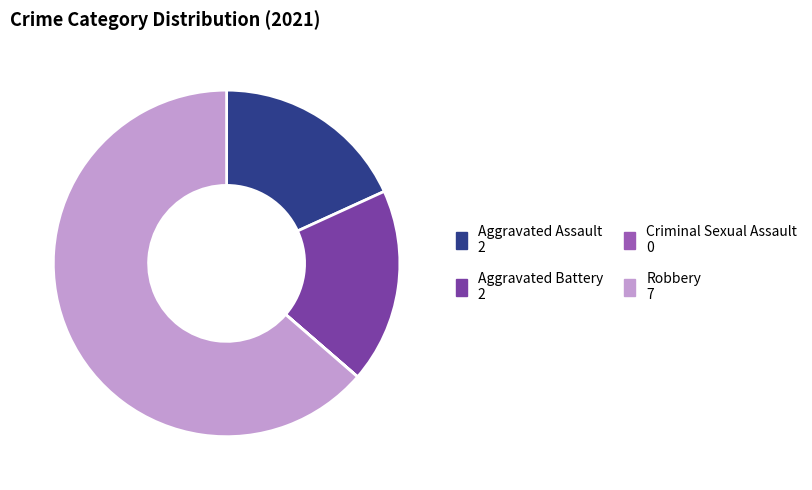

Does Aggravated Battery represent more than half of the total?

No